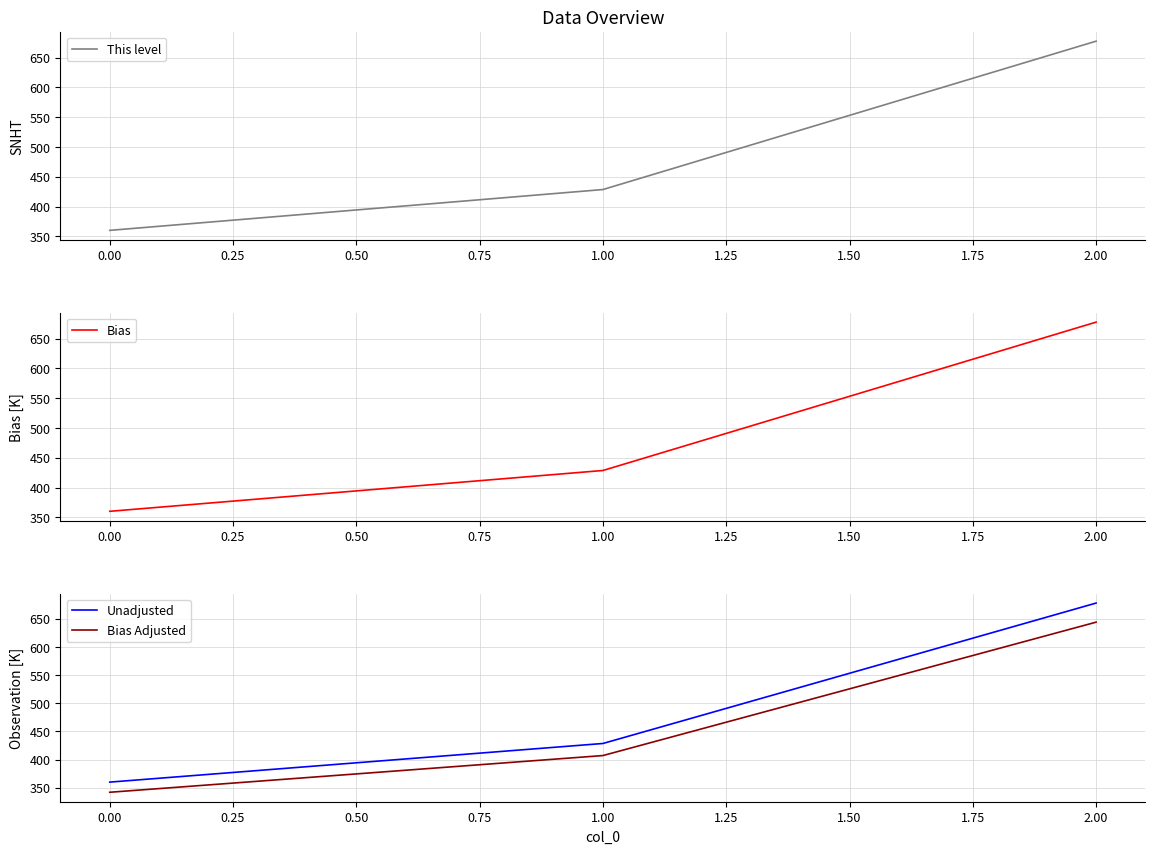

Which series has the largest total across all categories?

This level